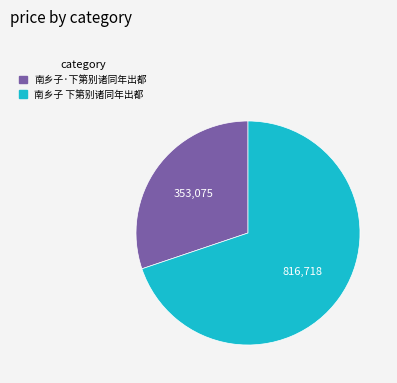

How many slices are in this pie chart?

2